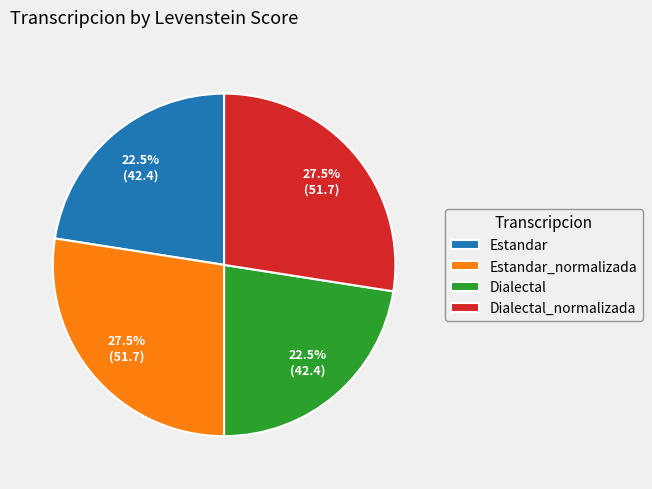

How much of the chart is everything except Dialectal_normalizada?

72.5%